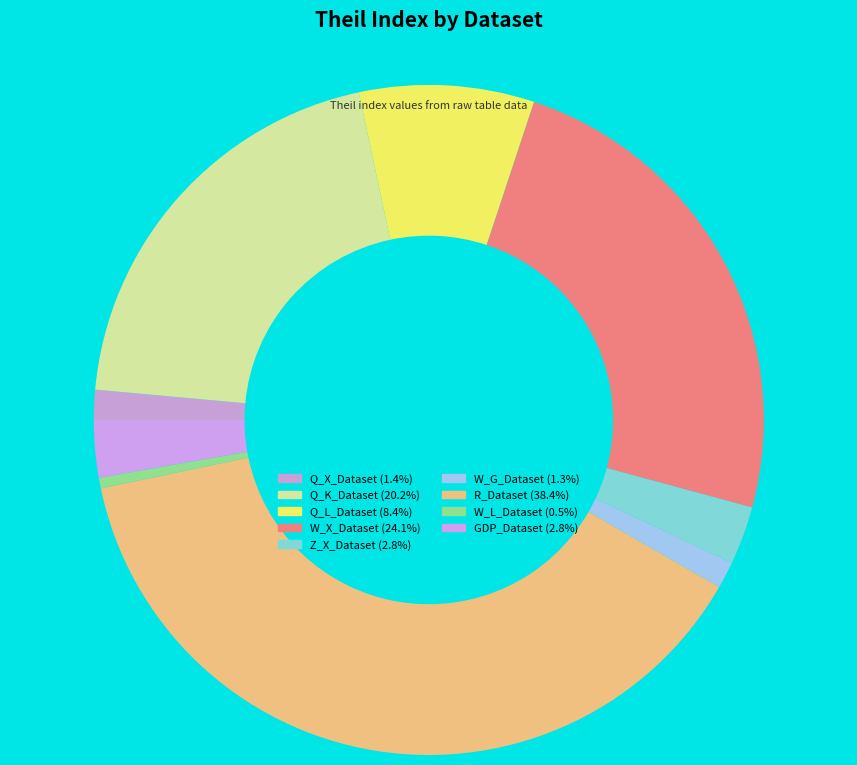

How many segments does this pie chart have?

9